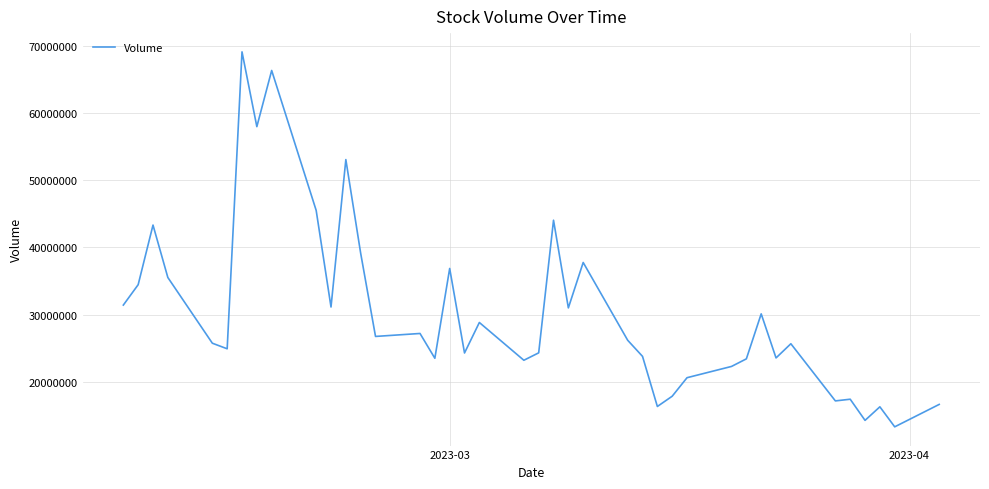

What is the difference between the maximum and minimum values?

55818323